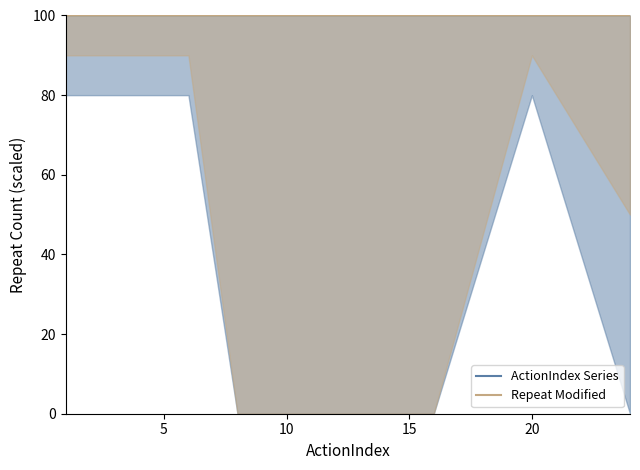

What is the value of the Repeat point at the 25th from the left?

1